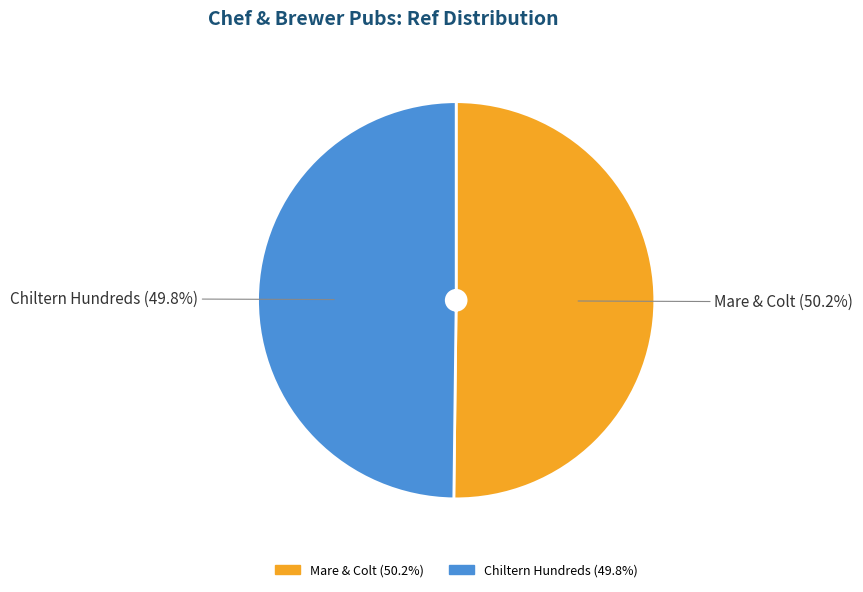

What percentage is the Chiltern Hundreds slice, to the nearest percent?

50%